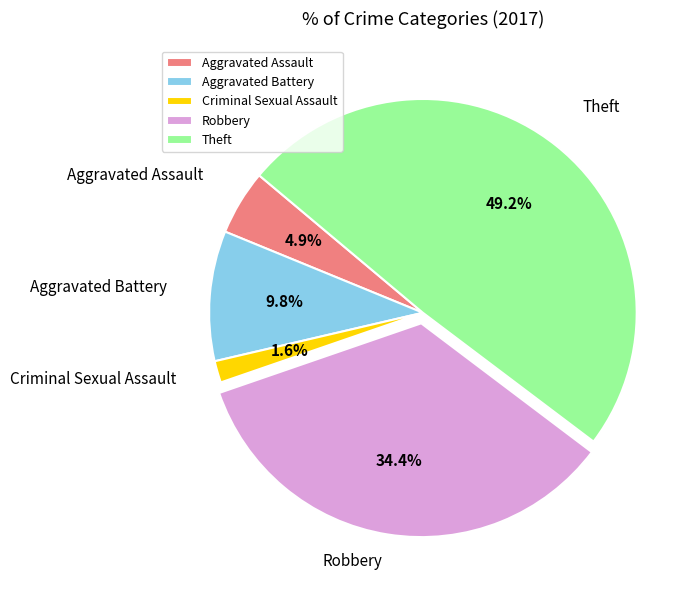

What is the smallest slice in the pie chart?

Criminal Sexual Assault